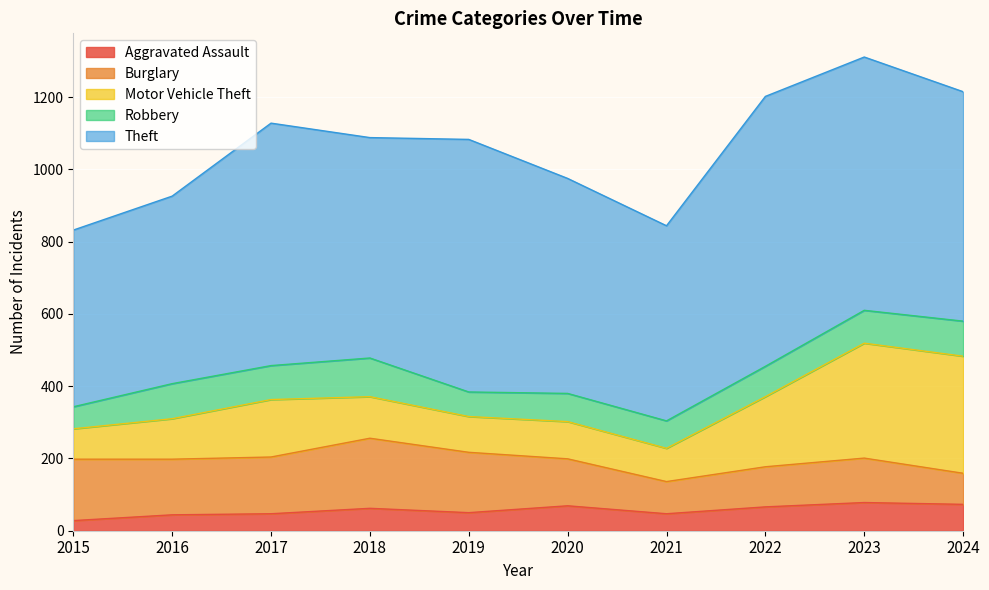

Read the Motor Vehicle Theft value at 2021, to the nearest 5.

90